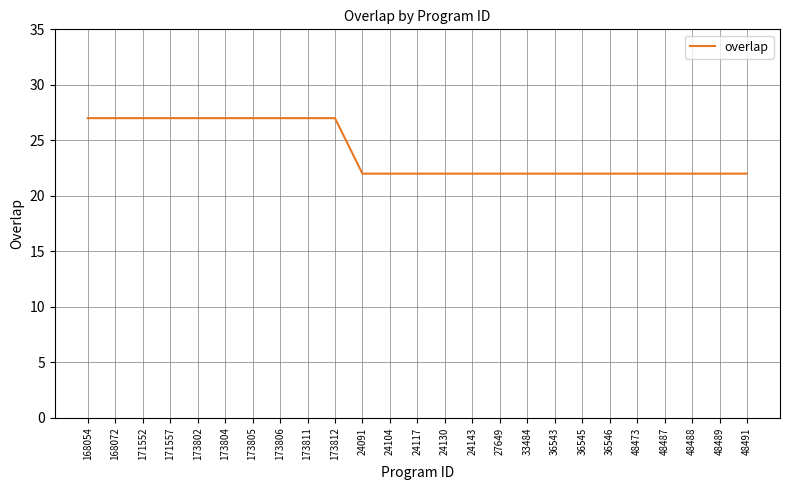

What is the minimum value shown in the chart?

22